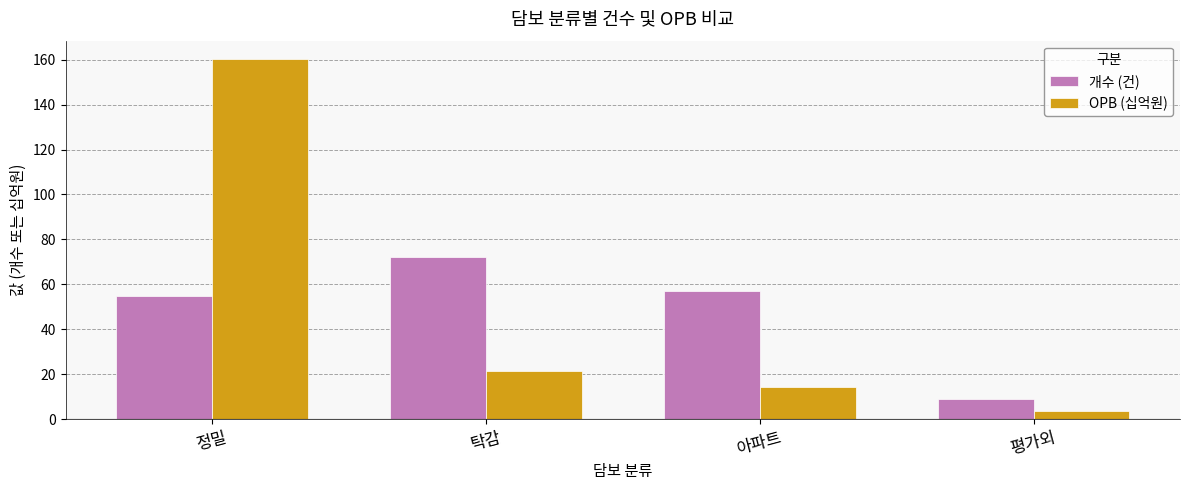

At how many categories does at least one series exceed 86?

1